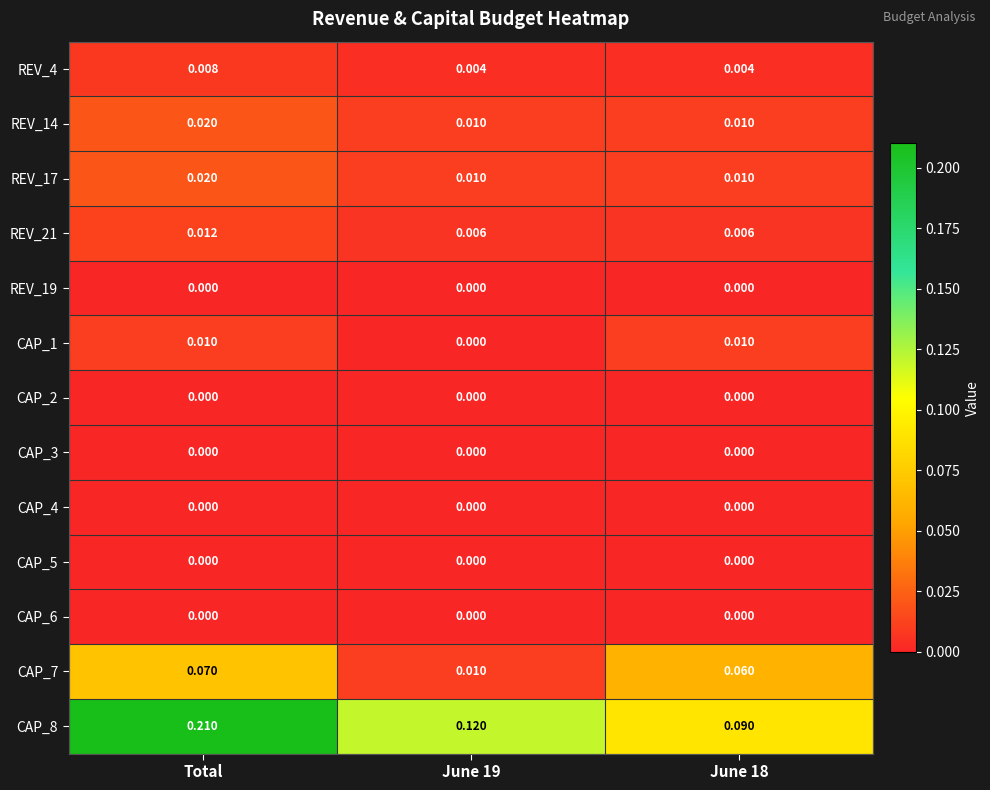

Is the value of CAP_4 at June 19 greater than the value of CAP_1 at June 18?

No